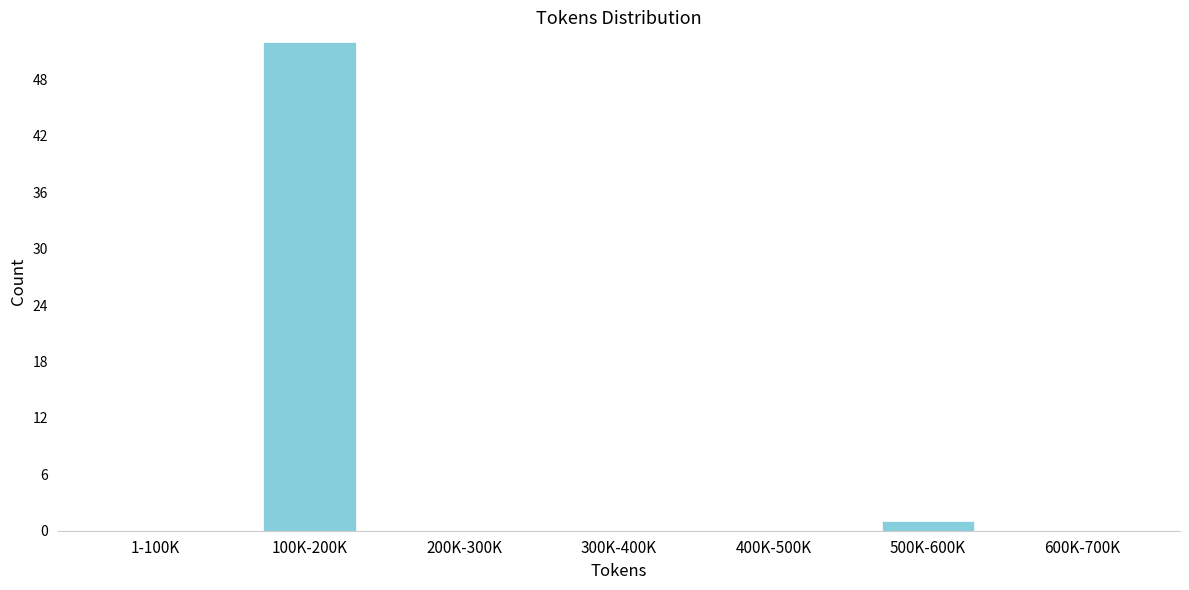

Reading left to right, list all the values displayed in this chart.

1-100K=0	100K-200K=52	200K-300K=0	300K-400K=0	400K-500K=0	500K-600K=1	600K-700K=0